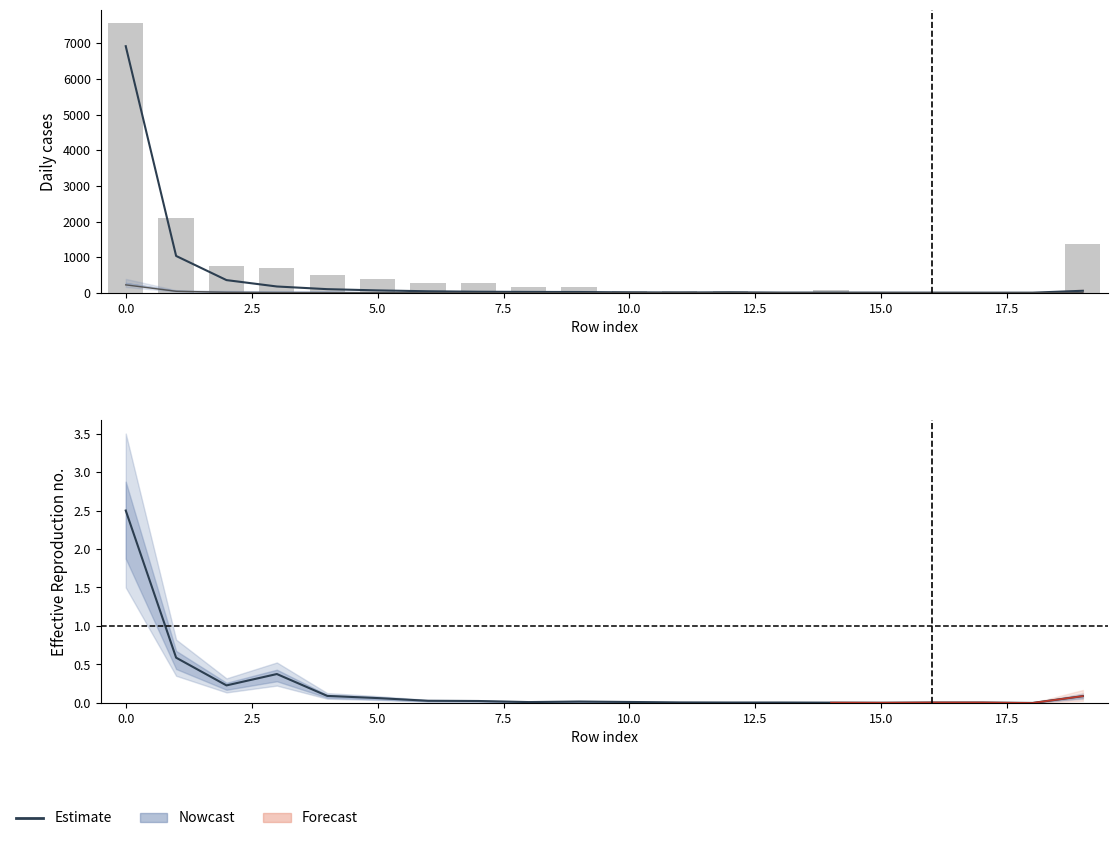

Reading left to right, extract all data points from this chart.

col_1: 0=6920.8	1=1034.2	2=356.4	3=177.2	4=102.3	5=67.4	6=43.0	7=30.0	8=24.5	9=22.0	10=12.9	11=9.1	12=13.6	13=6.3	14=6.4	15=5.4	16=4.7	17=3.8	18=3.6	19=56.9
col_19: 0=7560.0	1=2088.0	2=744.0	3=696.0	4=488.0	5=376.0	6=264.0	7=272.0	8=152.0	9=168.0	10=48.0	11=64.0	12=40.0	13=16.0	14=72.0	15=16.0	16=24.0	17=32.0	18=8.0	19=1360.0
col_3: 0=2.5	1=0.6	2=0.2	3=0.4	4=0.1	5=0.1	6=0.0	7=0.0	8=0.0	9=0.0	10=0.0	11=0.0	12=0.0	13=0.0	14=0.0	15=0.0	16=0.0	17=0.0	18=0.0	19=0.1
col_8: 0=222.9	1=42.5	2=14.8	3=7.8	4=4.0	5=2.3	6=1.3	7=0.9	8=1.1	9=0.8	10=0.2	11=0.2	12=0.3	13=0.2	14=0.2	15=0.1	16=0.3	17=0.1	18=0.1	19=1.6